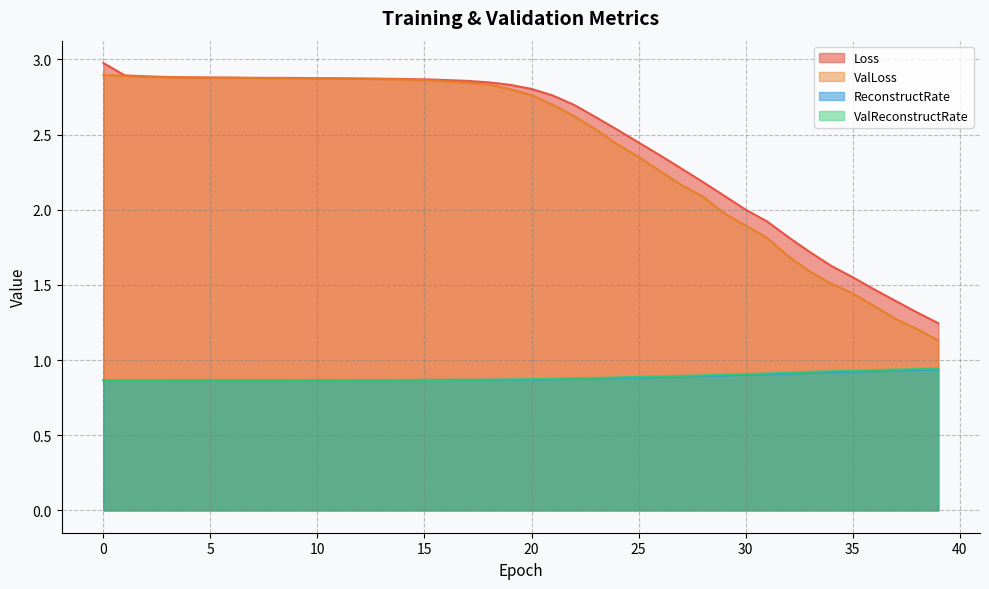

Between 2 and 15, which series saw the biggest shift?

ValLoss